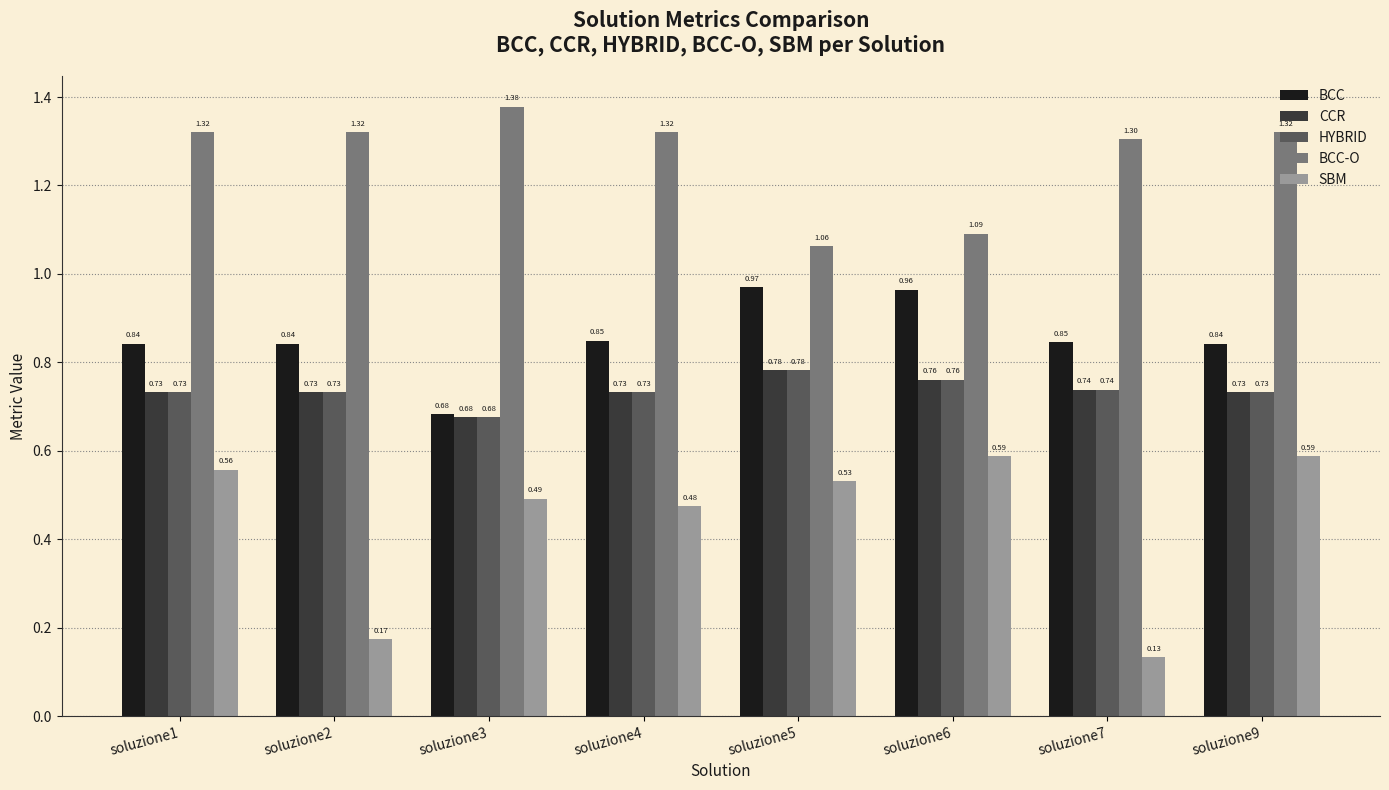

What is the sum of all CCR values?

5.9